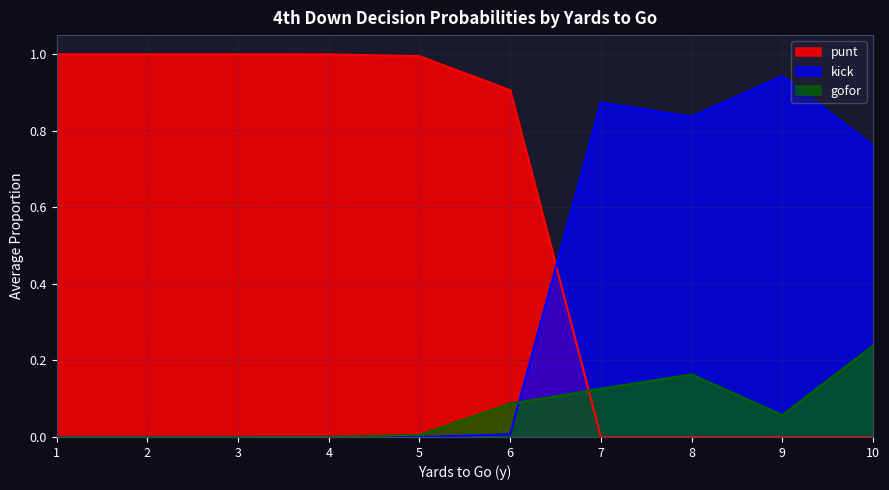

At which label is punt closest to 0?

7